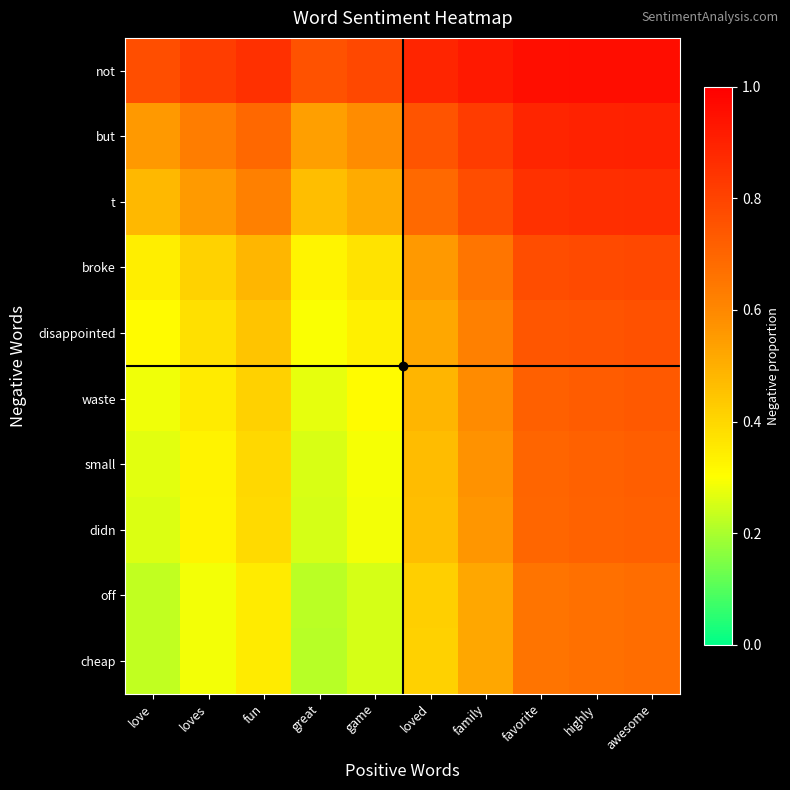

What is the total value across all series at fun?

5.0